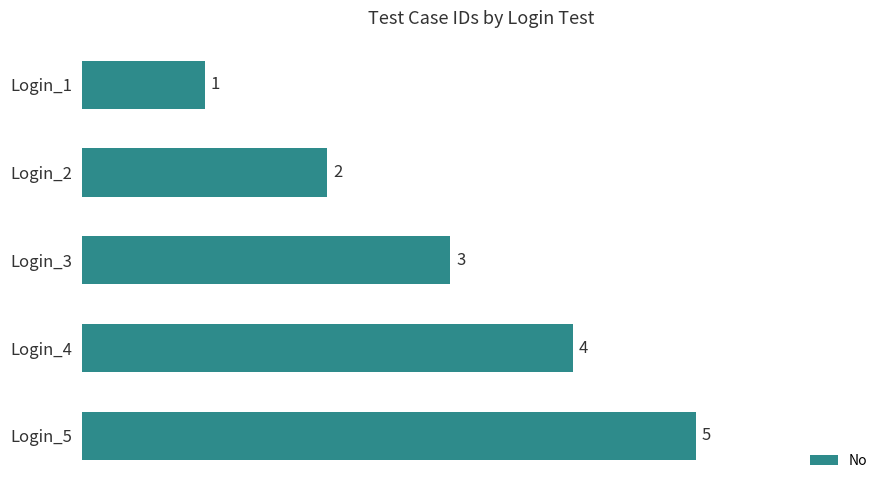

Does the chart contain stacked bars?

No